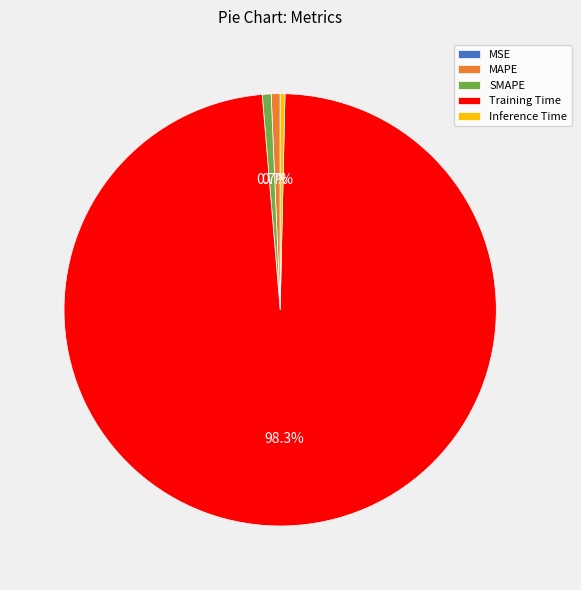

What portion of the pie excludes SMAPE?

99.3%